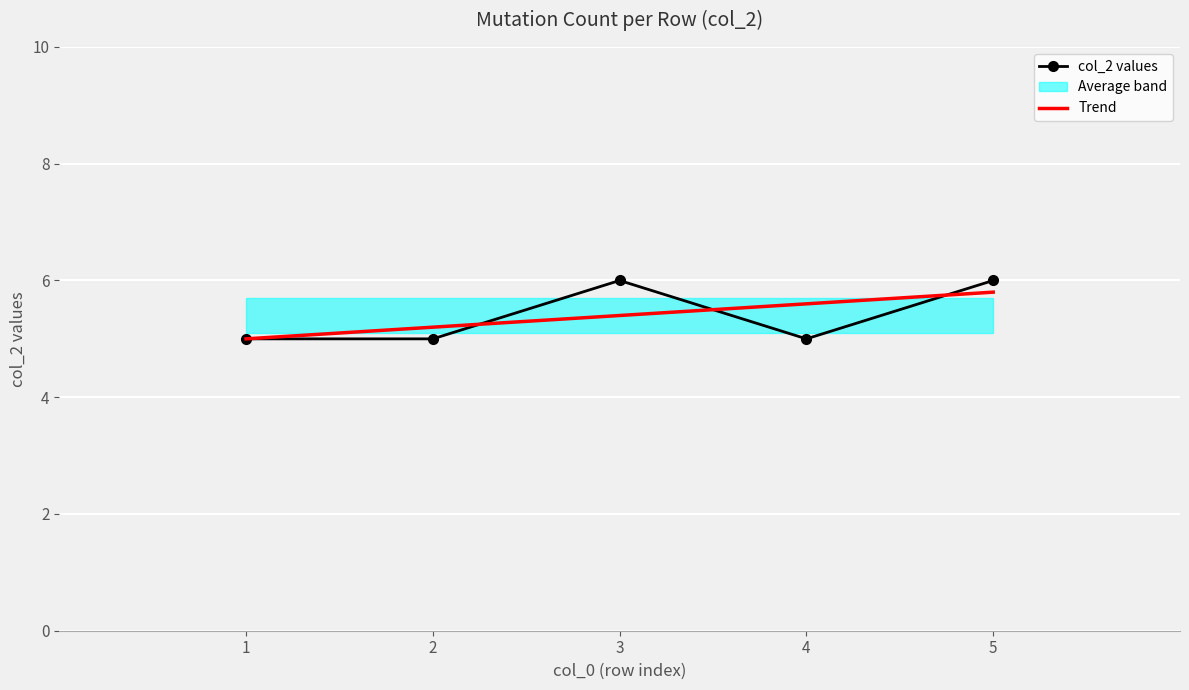

Where is the first local minimum?

4